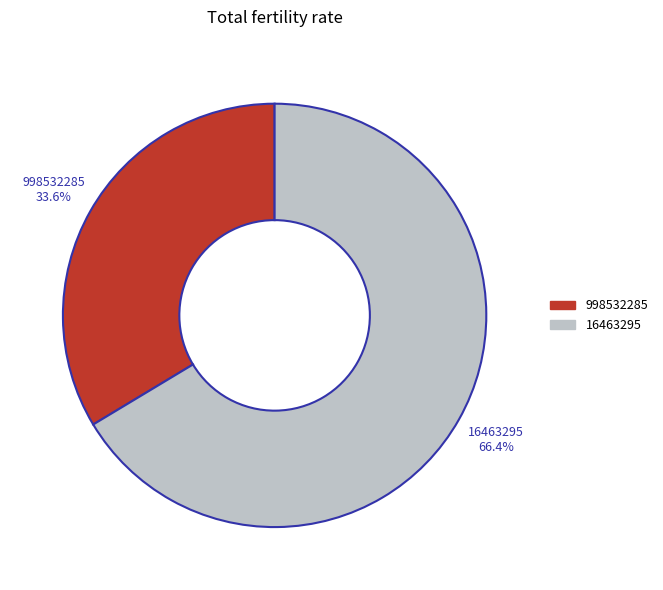

To the nearest percent, what is the difference between the largest and smallest slice percentages?

33%